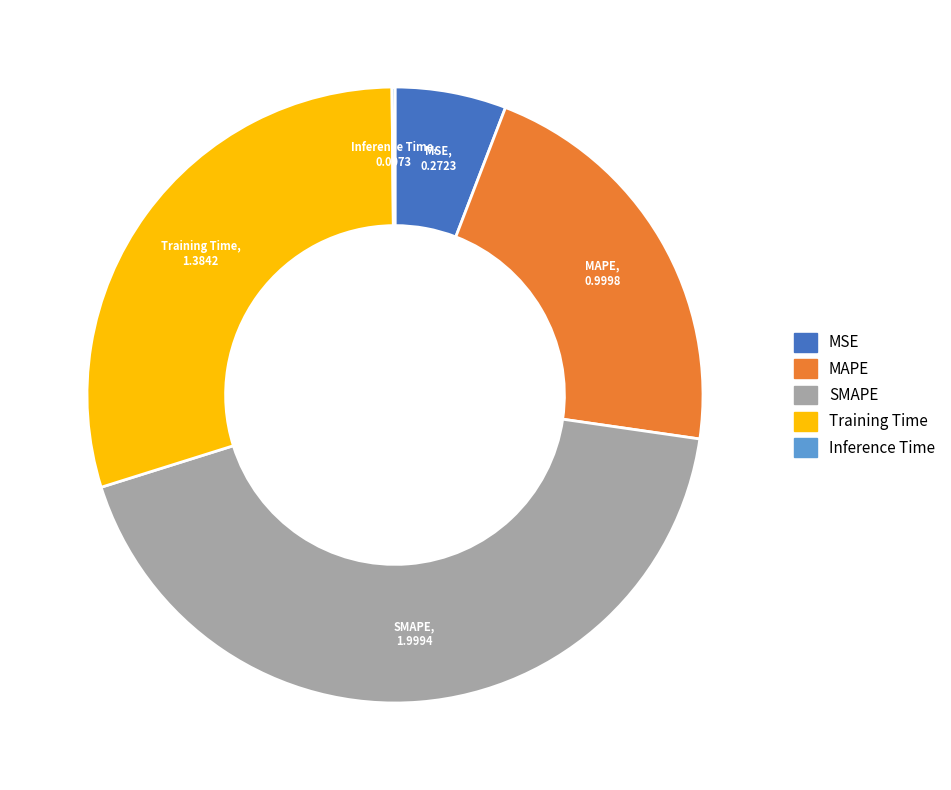

Which category has the biggest portion of the pie?

SMAPE